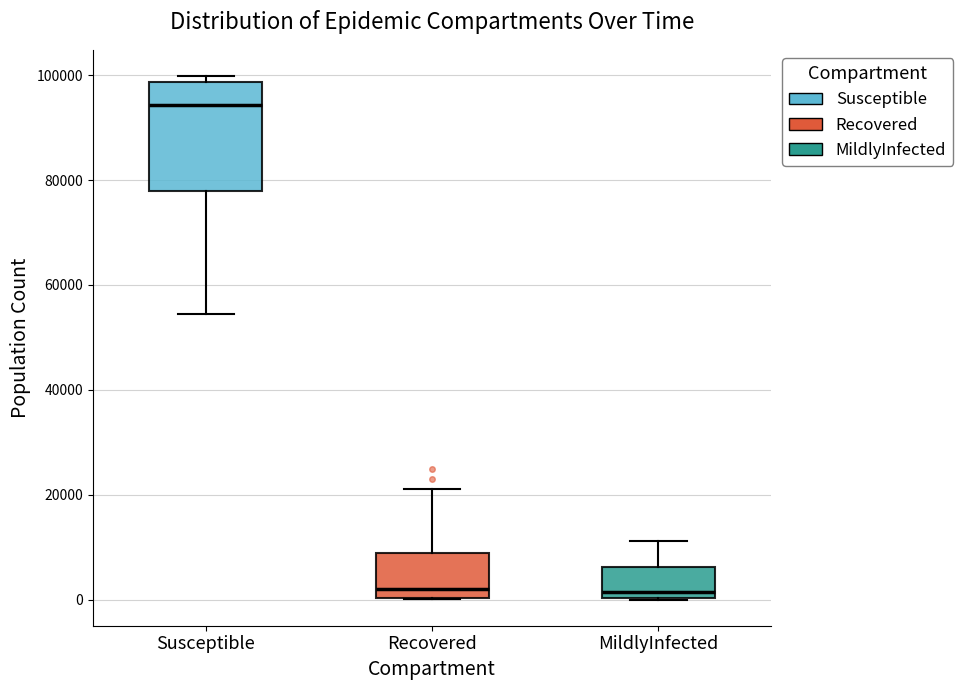

Where is the upper edge of the box for Susceptible on the y-axis? The values are not printed on the chart, so give them approximately, as read against the axis.

98000